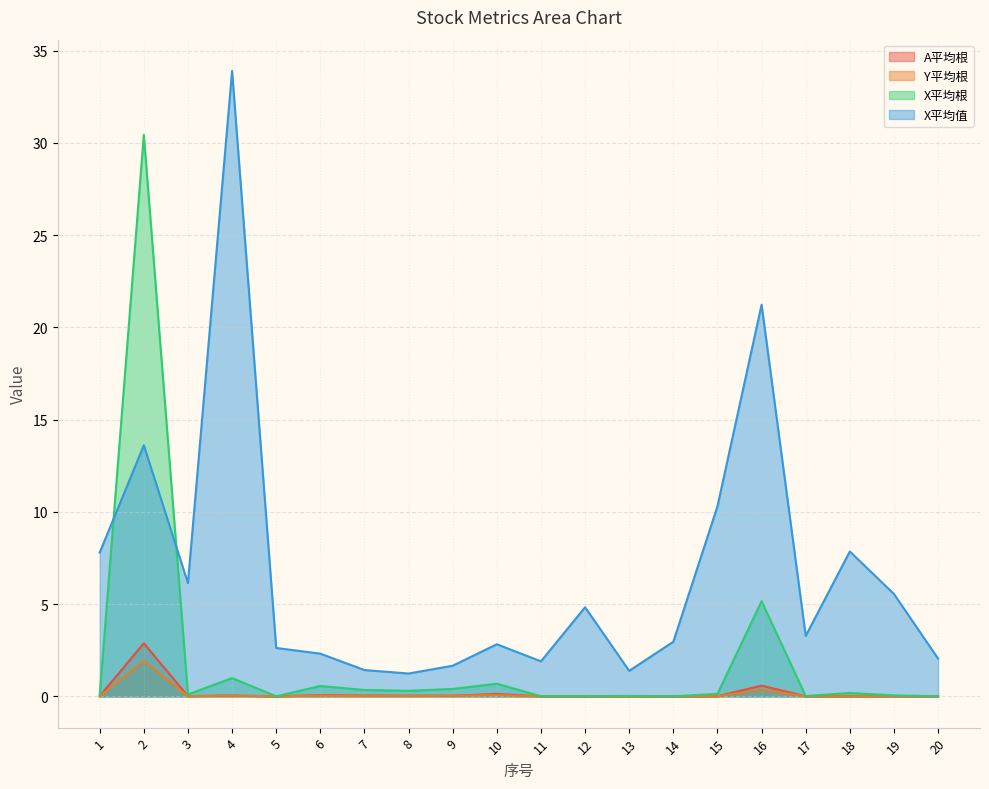

True or false: Y平均根 and X平均根 intersect in this chart.

False